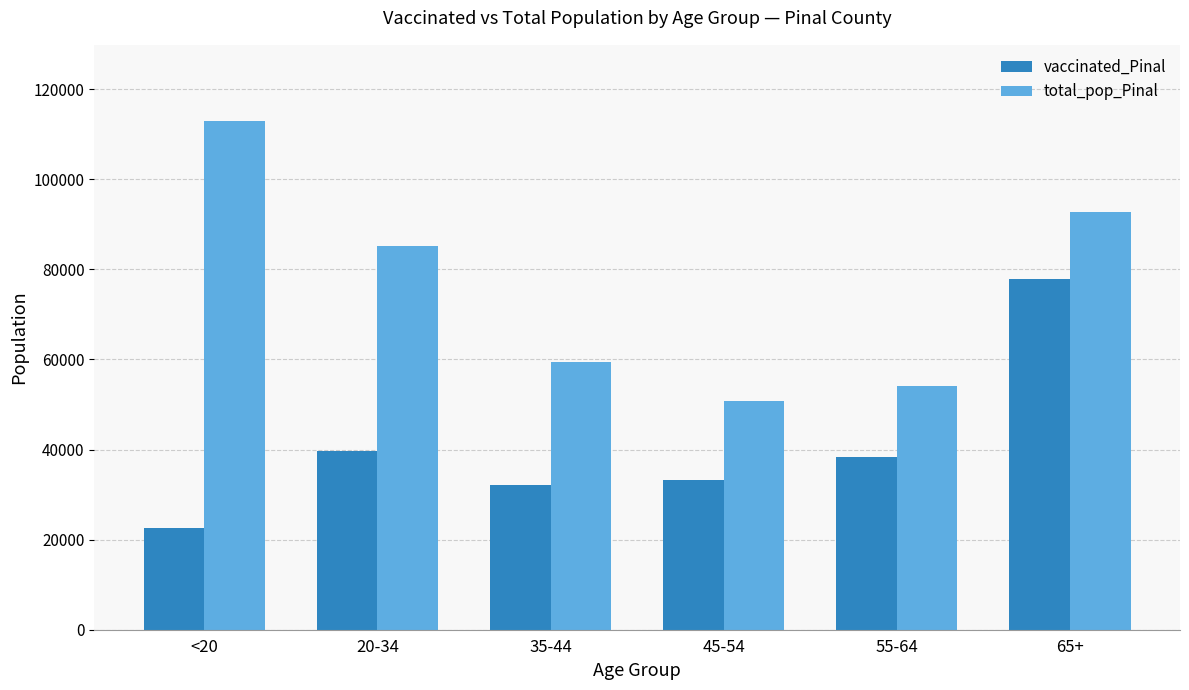

Between 45-54 and 65+, which series saw the biggest shift?

vaccinated_Pinal